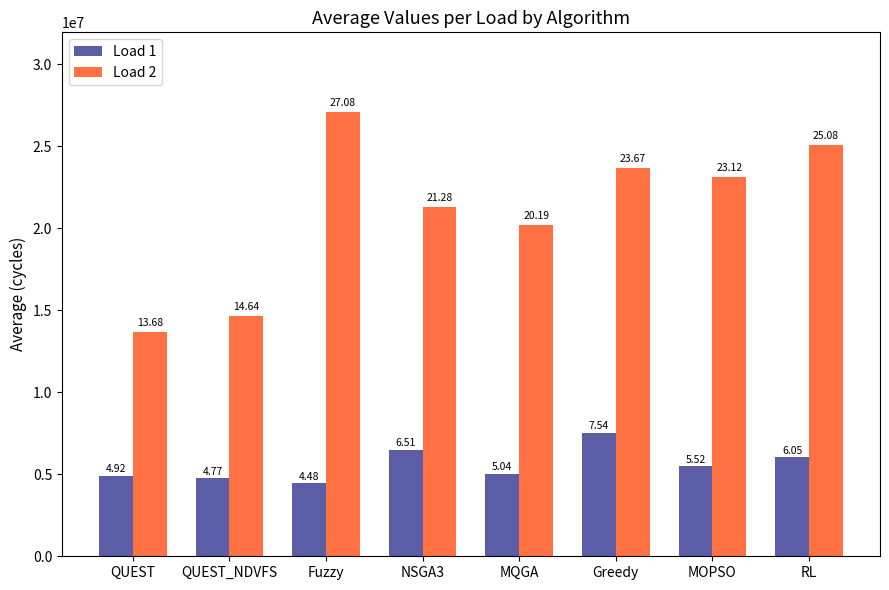

How many groups of bars are there?

8